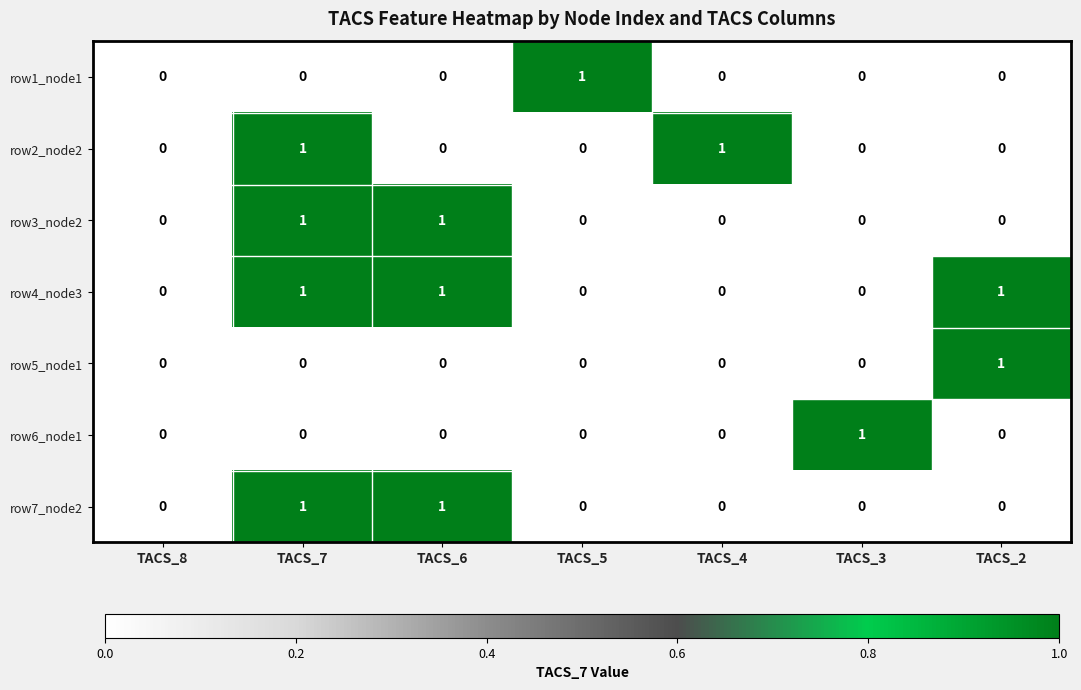

Between TACS_8 and TACS_4, which series saw the biggest shift?

row2_node2